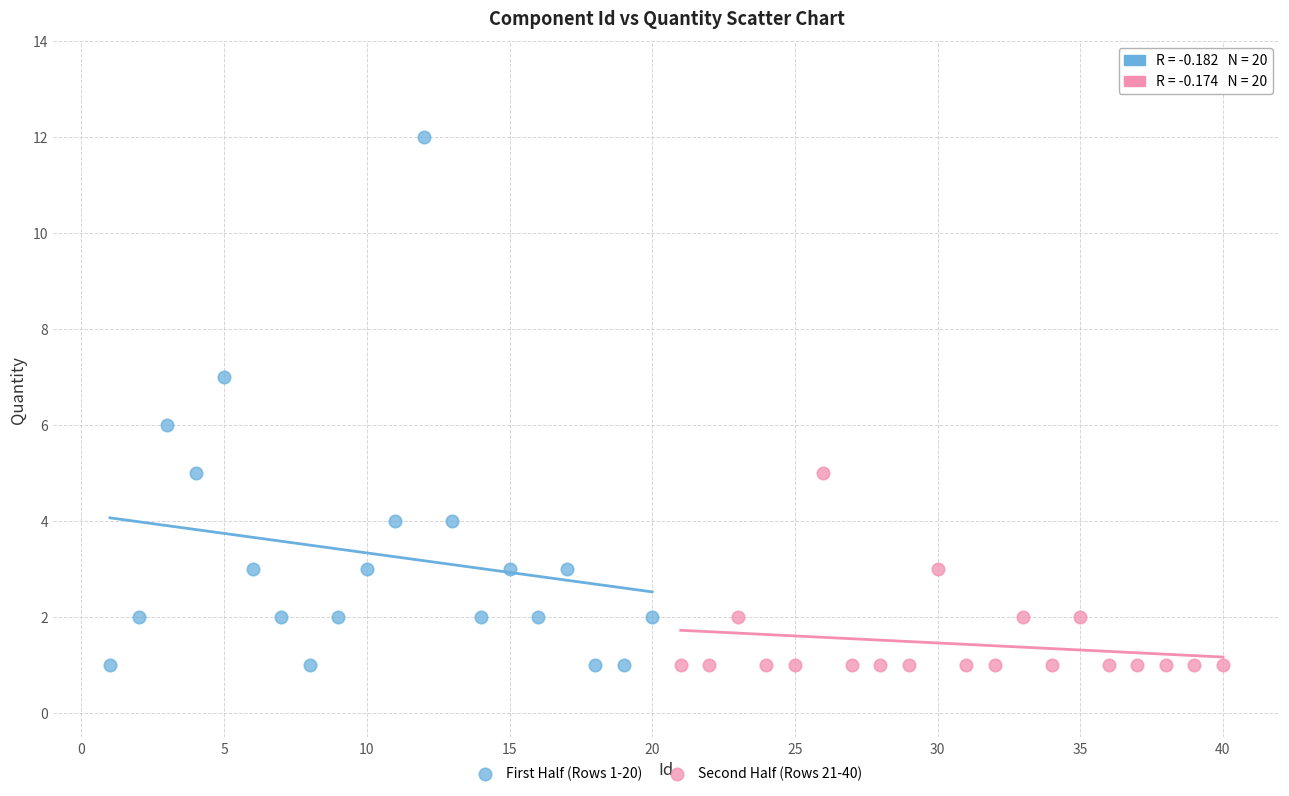

Which series has the largest Y range (max minus min)?

First Half (Rows 1-20)